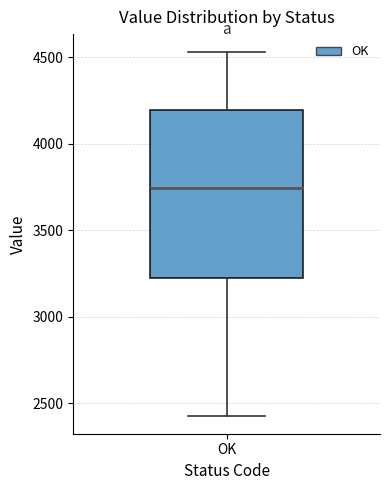

Read this box plot against the y-axis: the position of the median line, the range covered by the box, and the ends of both whiskers. The values are not printed on the chart, so give them approximately, as read against the axis.

median 3750, box 3250 to 4200, whiskers 2450 to 4550